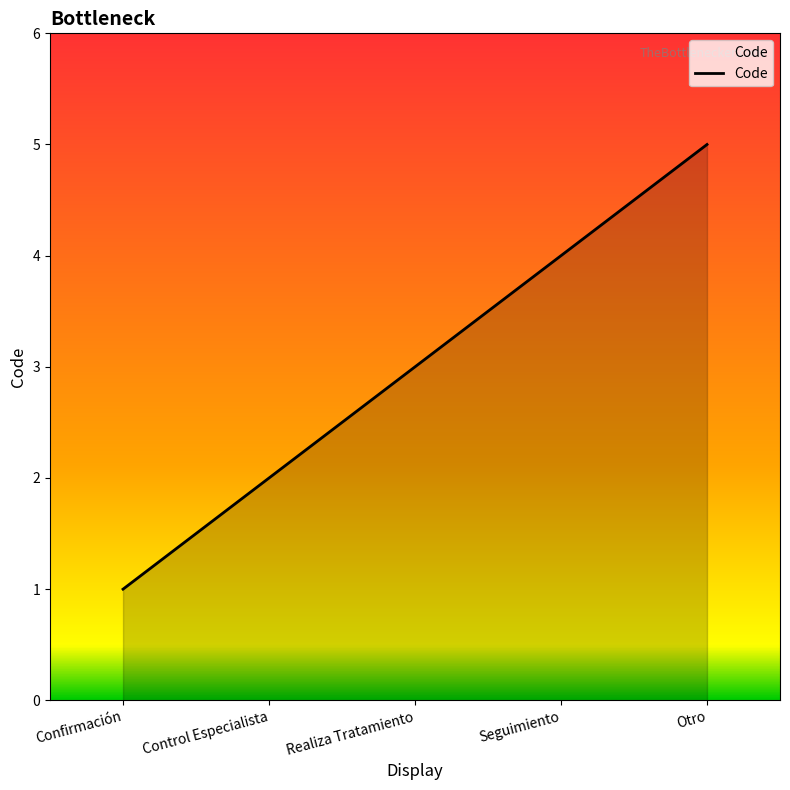

Rank the categories by value from lowest to highest.

Confirmación, Control Especialista, Realiza Tratamiento, Seguimiento, Otro